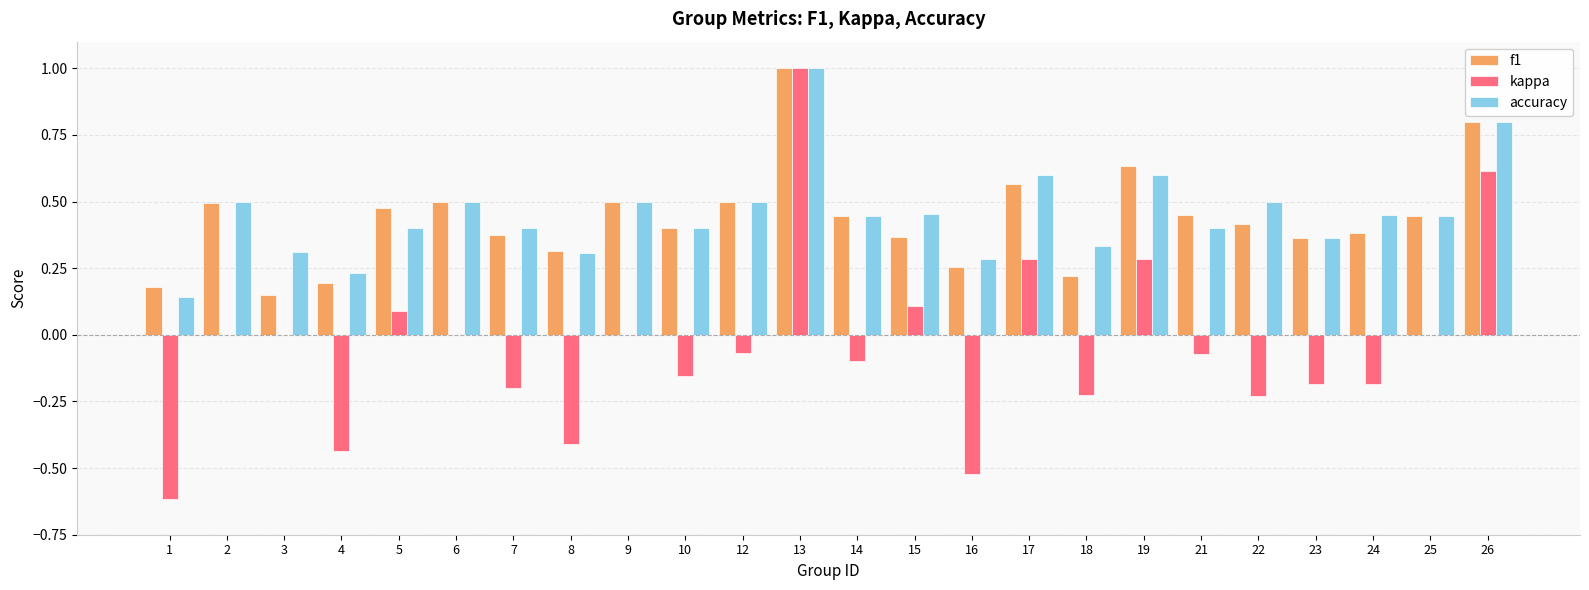

How many groups of bars are there?

24